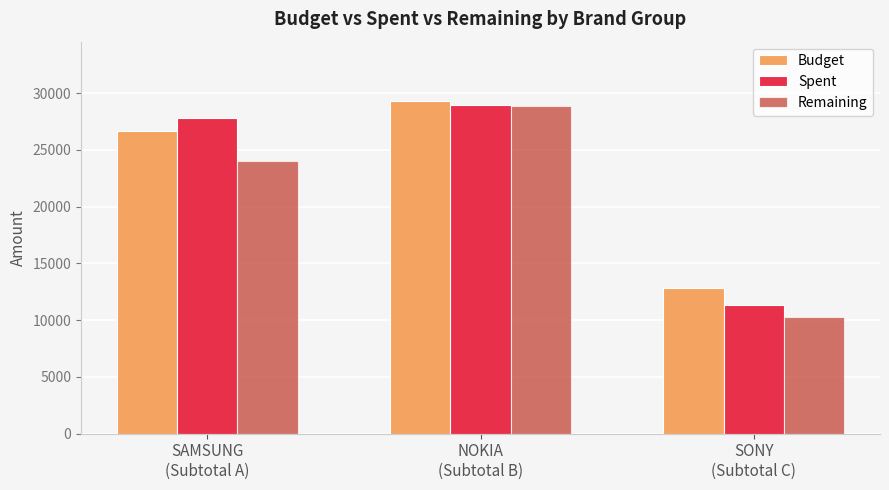

True or false: Budget has a value of 12816 at SONY
(Subtotal C).

True